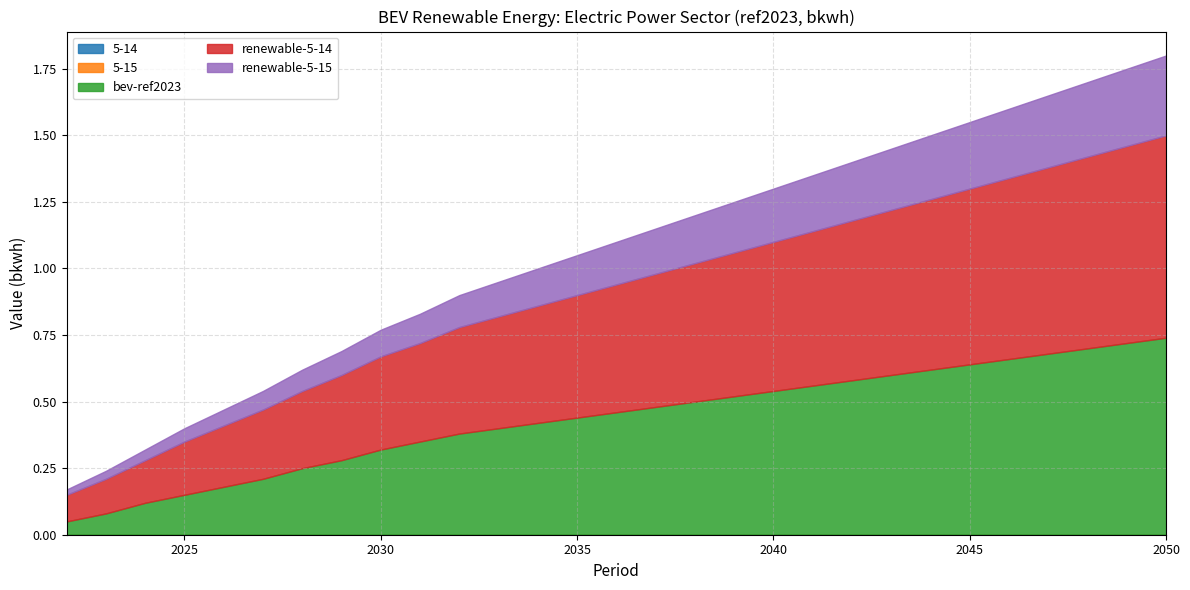

What is the difference between the highest and lowest values at 2045?

0.7